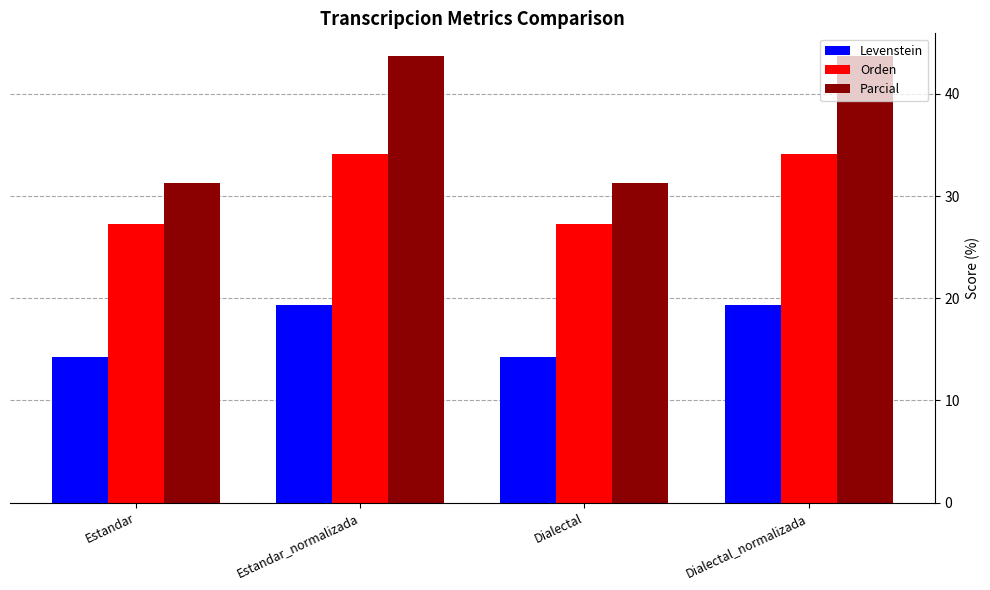

What is the highest value of the Orden series?

34.1